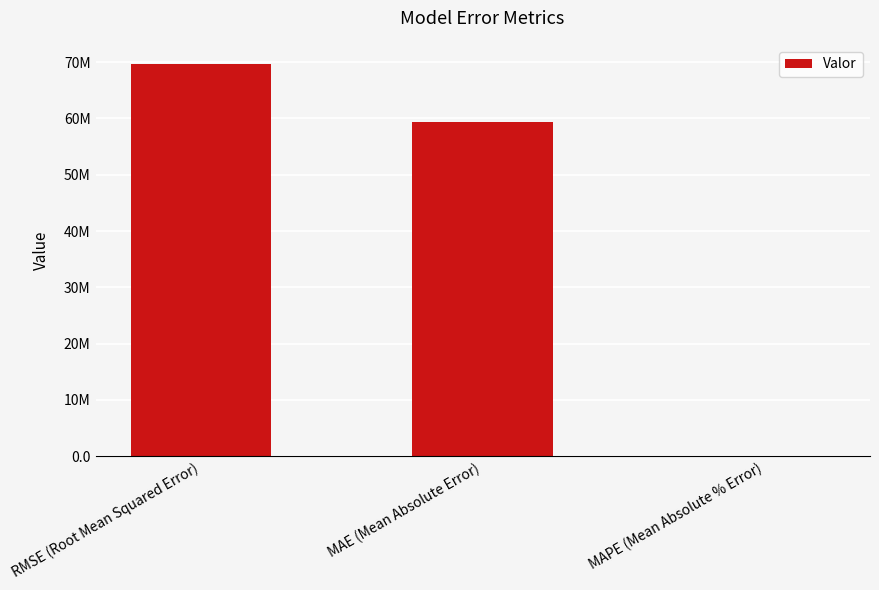

Between MAE (Mean Absolute Error) and RMSE (Root Mean Squared Error), which is larger?

RMSE (Root Mean Squared Error)